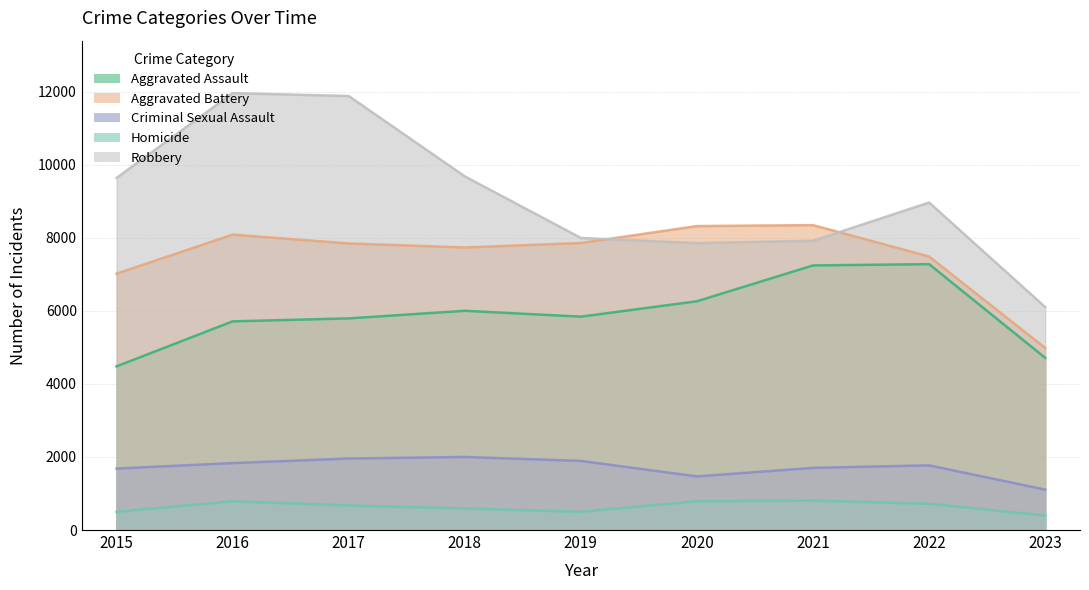

Read the Aggravated Assault value at 2020.

6262